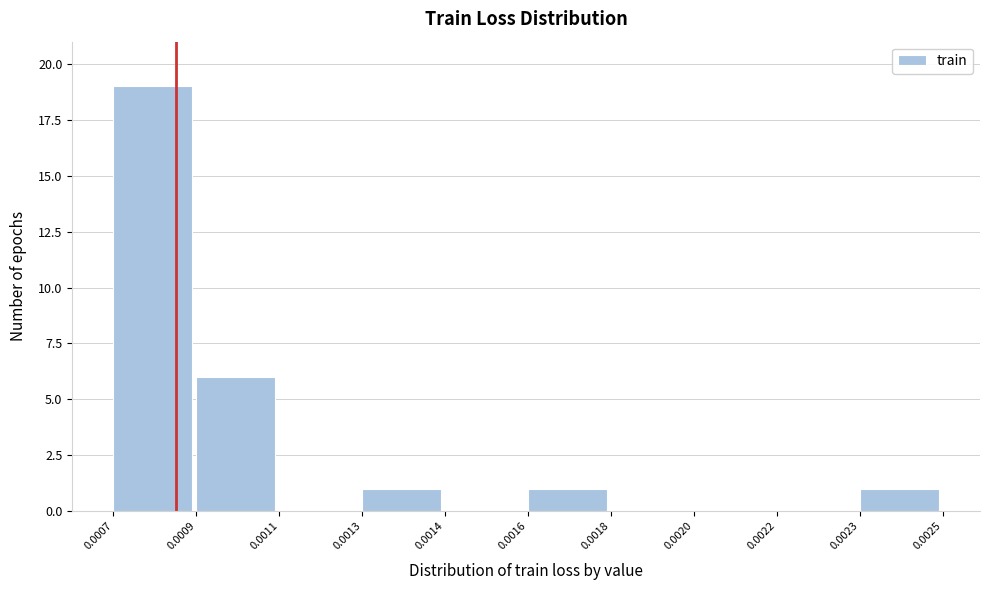

Reading left to right, transcribe all the data shown in this chart.

0.0007=19	0.0009=6	0.0011=0	0.0013=1	0.0014=0	0.0016=1	0.0018=0	0.0020=0	0.0022=0	0.0023=1